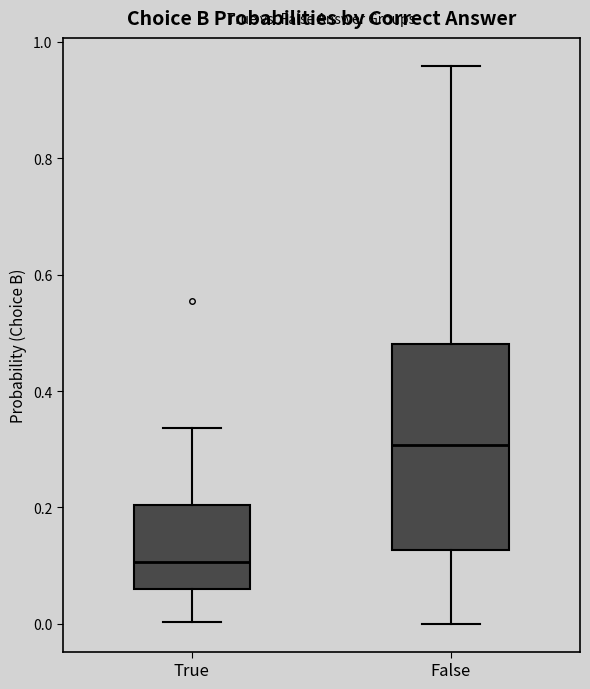

Where is the lower edge of the box for False on the y-axis? The values are not printed on the chart, so give them approximately, as read against the axis.

0.12